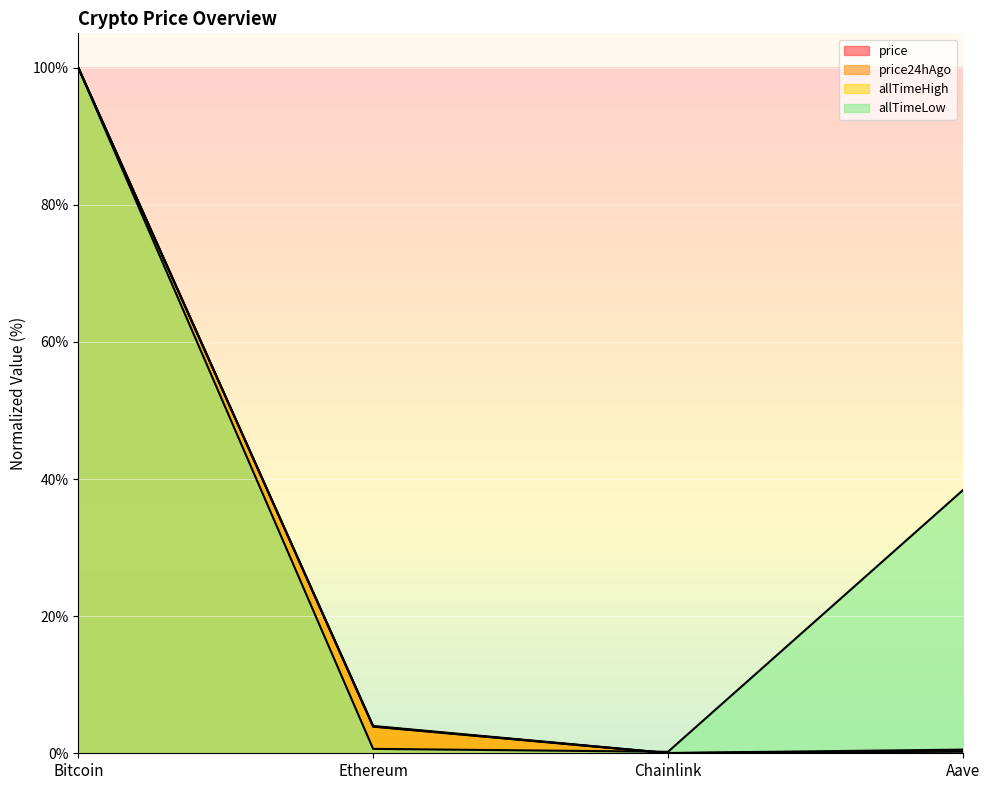

What is the difference between the price24hAgo values at Ethereum and Bitcoin?

96.1